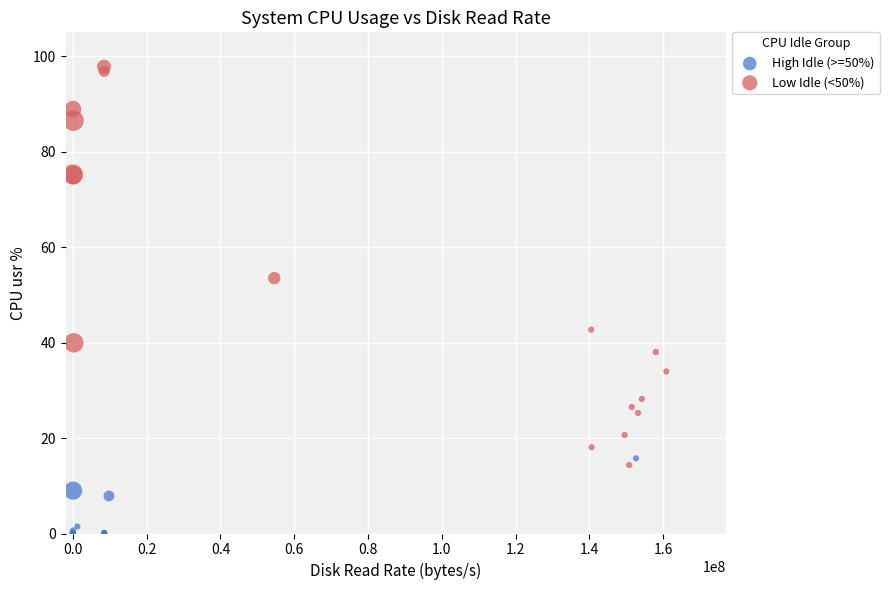

What are all the series names shown in the legend?

High Idle (>=50%), Low Idle (<50%)